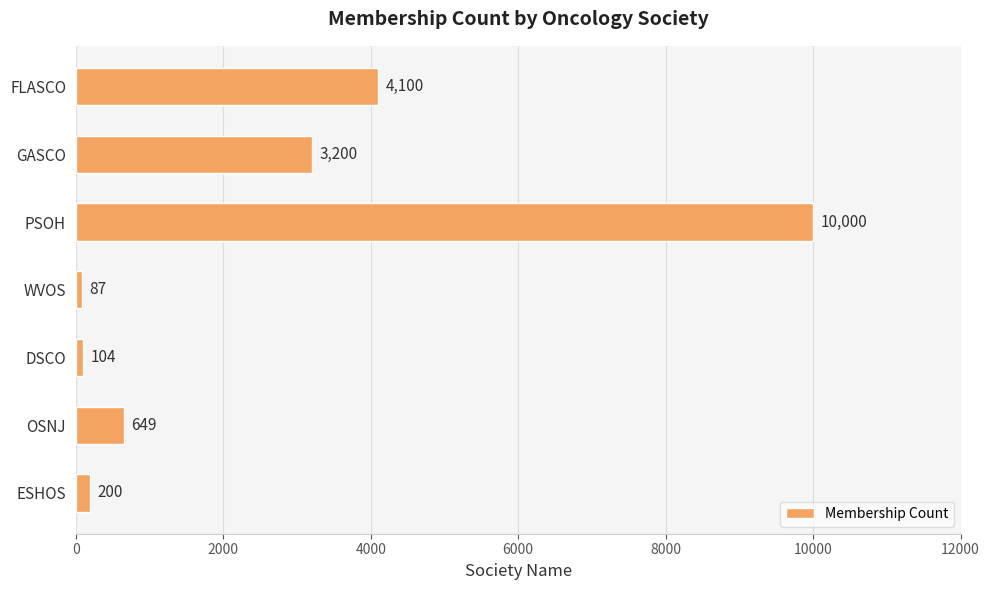

True or false: the data shows 4100 at FLASCO.

True